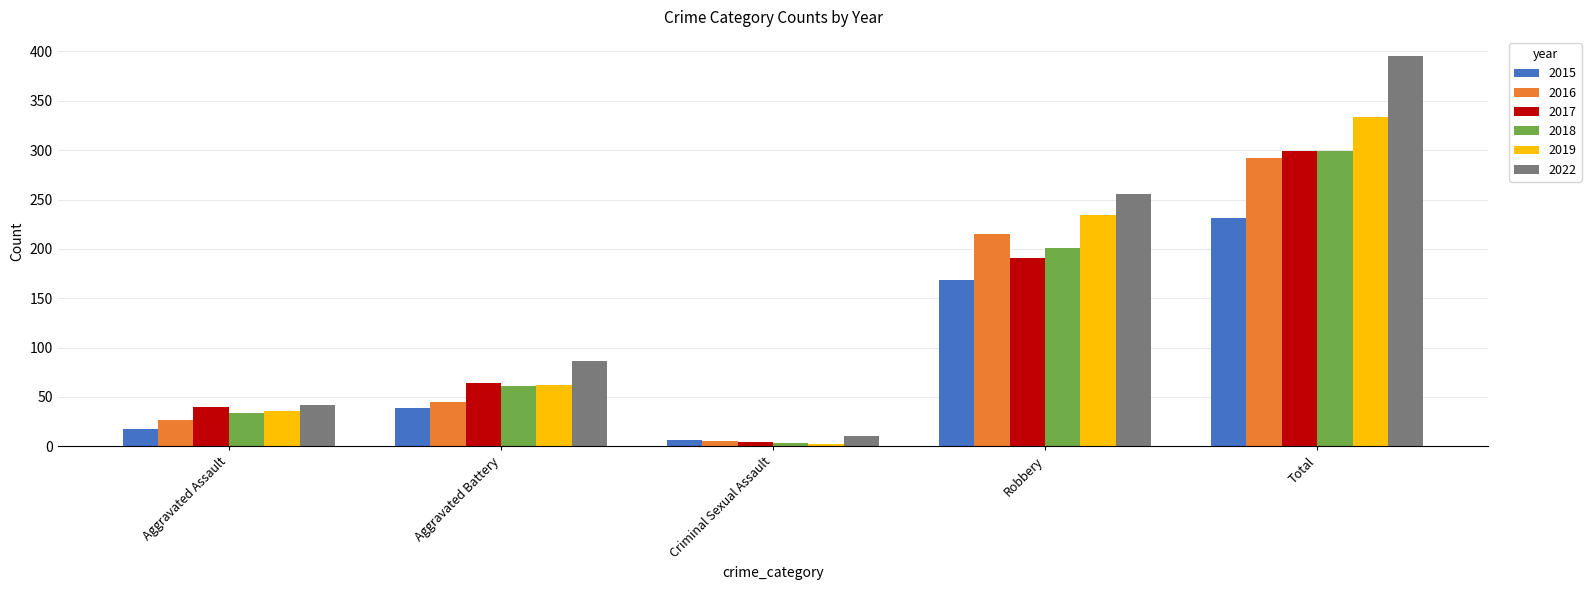

What is the difference between the highest and lowest values at Aggravated Battery?

47